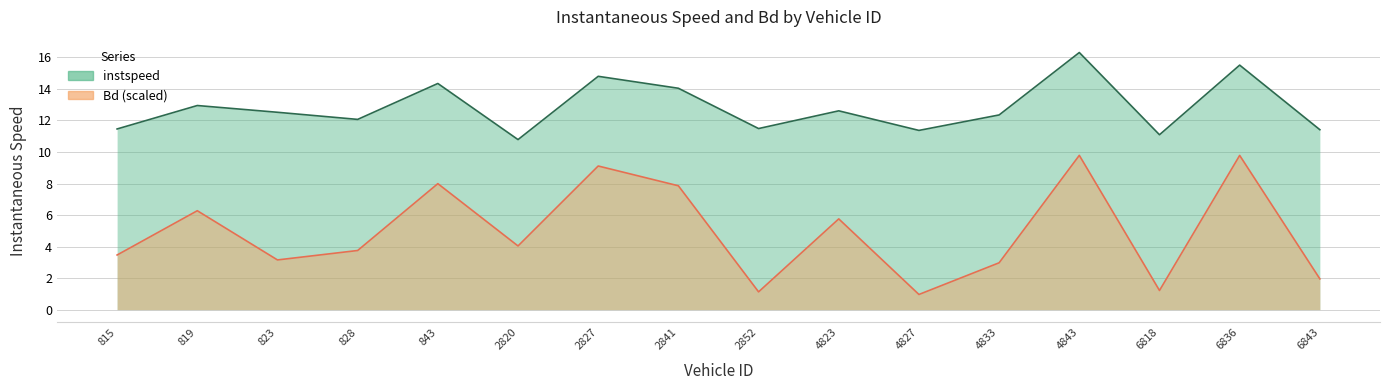

What is the difference between the maximum and second lowest values in the Bd series?

8.7